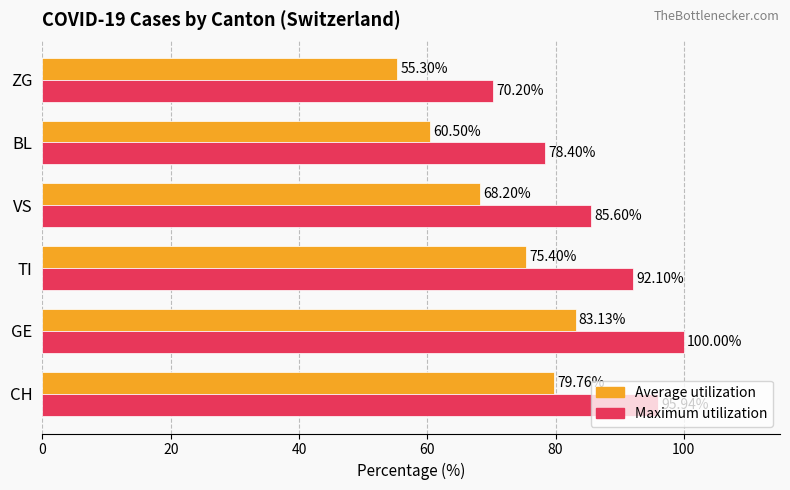

How many data points does each series have?

6